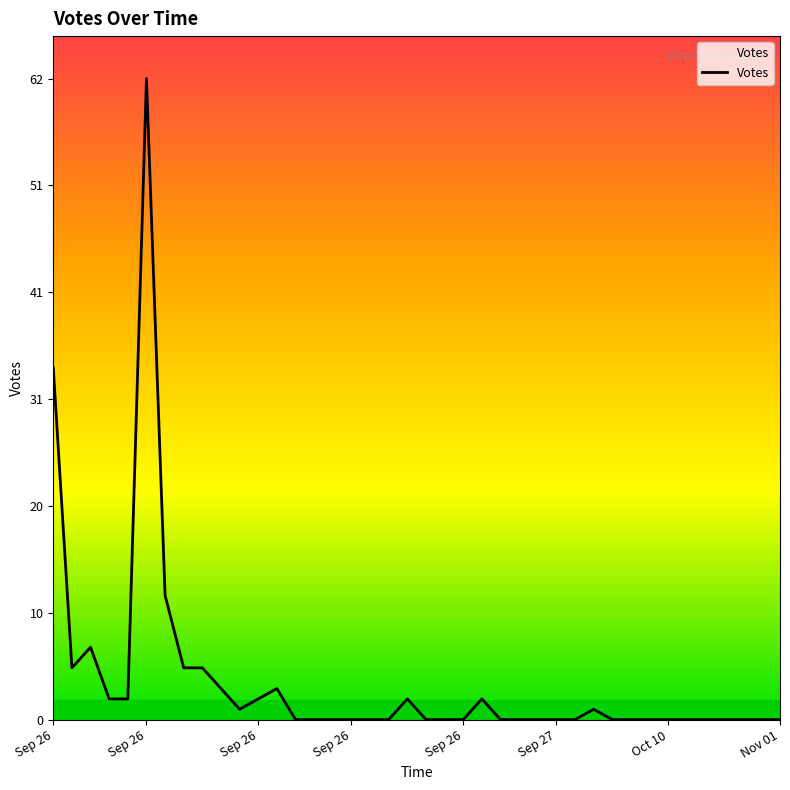

What is the difference between the maximum and second lowest values?

62